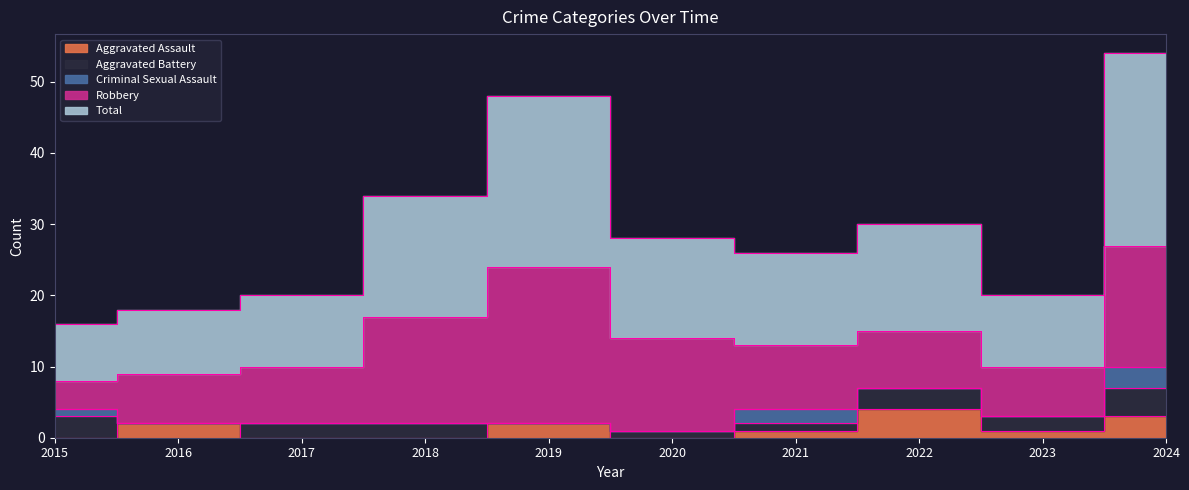

Is it true that Aggravated Battery equals -3 at 2016?

False